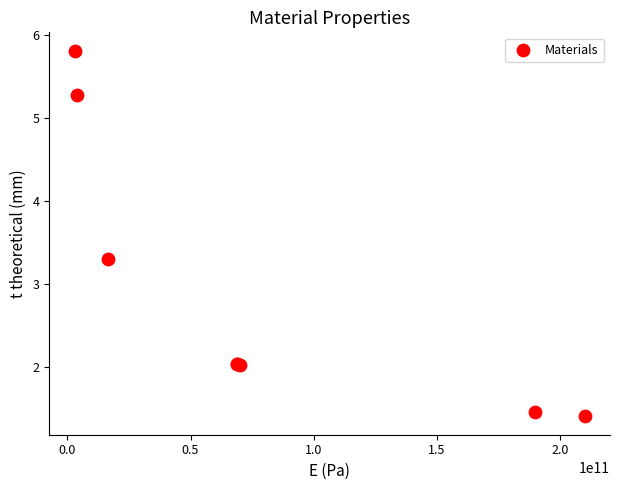

What Y value in the scatter plot is closest to 3?

3.3